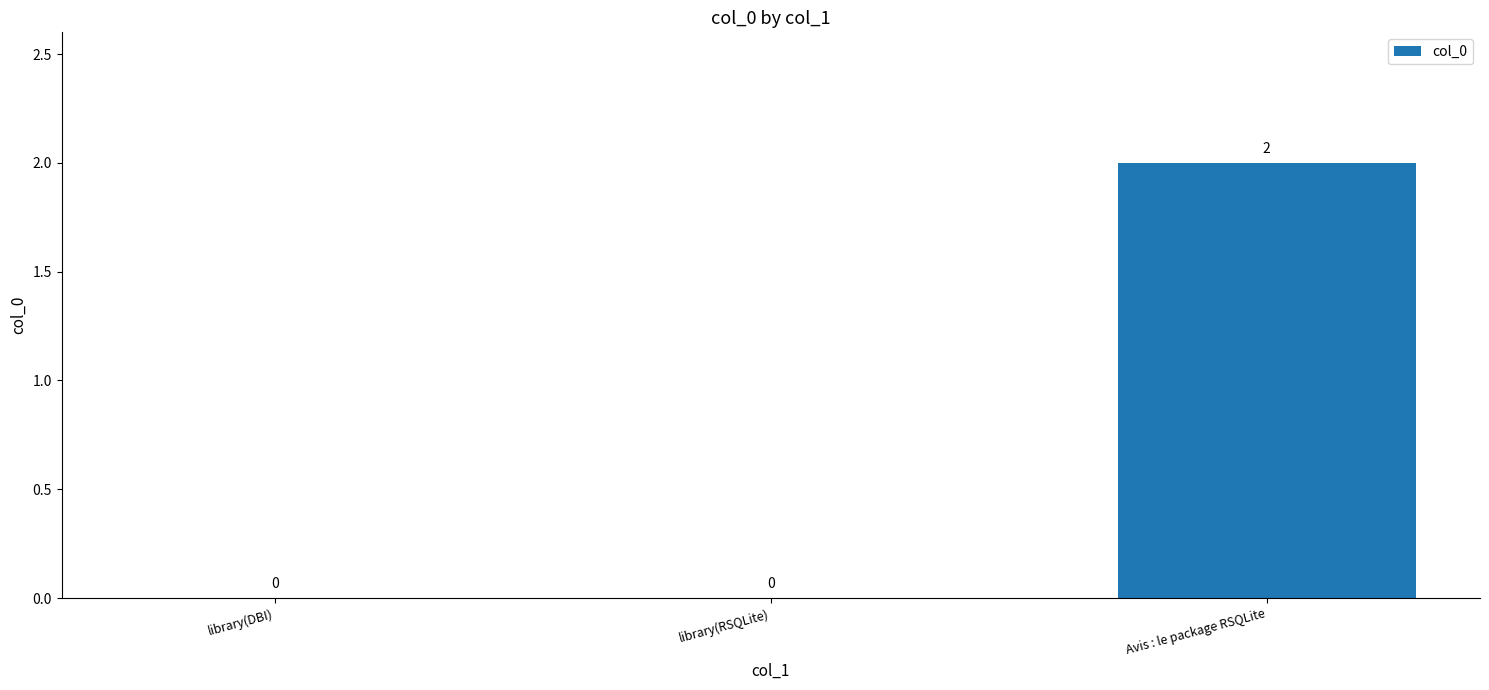

Reading left to right, extract all data points from this chart.

0	0	2